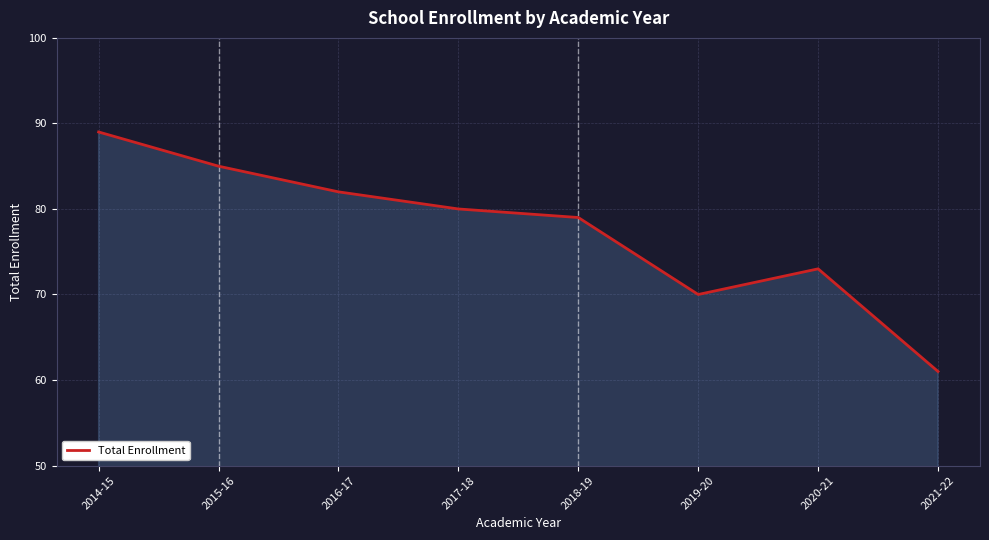

Reading left to right, transcribe all the data shown in this chart.

2014-15=89	2015-16=85	2016-17=82	2017-18=80	2018-19=79	2019-20=70	2020-21=73	2021-22=61